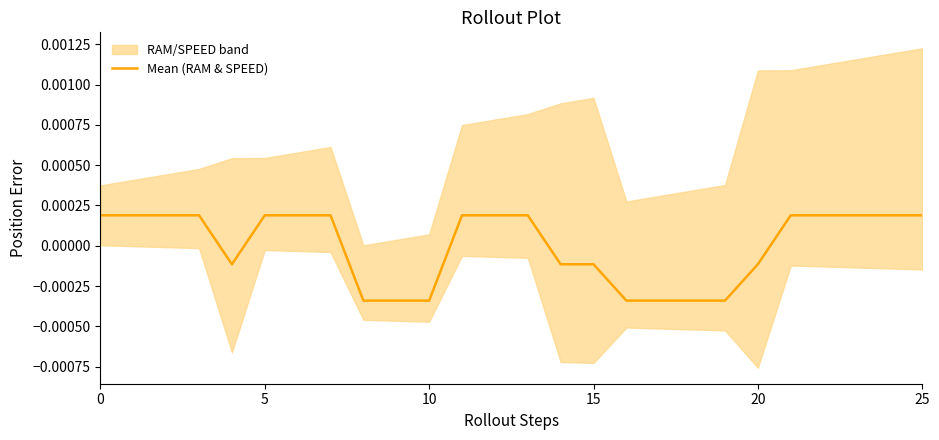

Does the chart have visible grid lines?

No